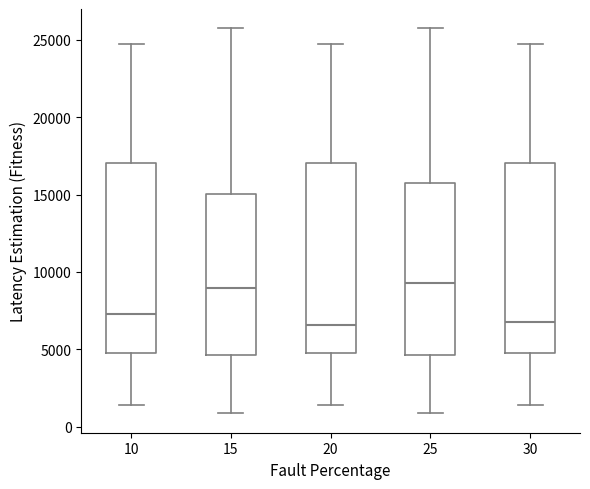

Reading left to right, read every box against the y-axis: the position of its median line, the range the box covers, and the ends of its whiskers. The values are not printed on the chart, so give them approximately, as read against the axis.

10: median 7500, box 5000 to 17000, whiskers 1500 to 24500
15: median 9000, box 4500 to 15000, whiskers 1000 to 26000
20: median 6500, box 5000 to 17000, whiskers 1500 to 24500
25: median 9500, box 4500 to 15500, whiskers 1000 to 26000
30: median 7000, box 5000 to 17000, whiskers 1500 to 24500